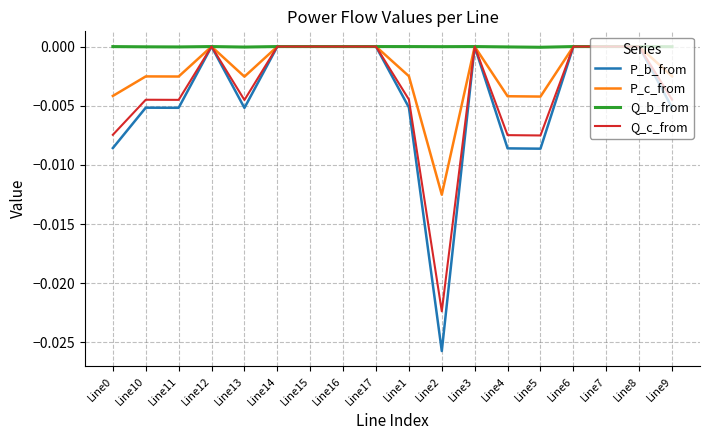

Is it true that Q_b_from equals -0.0 at Line10?

True